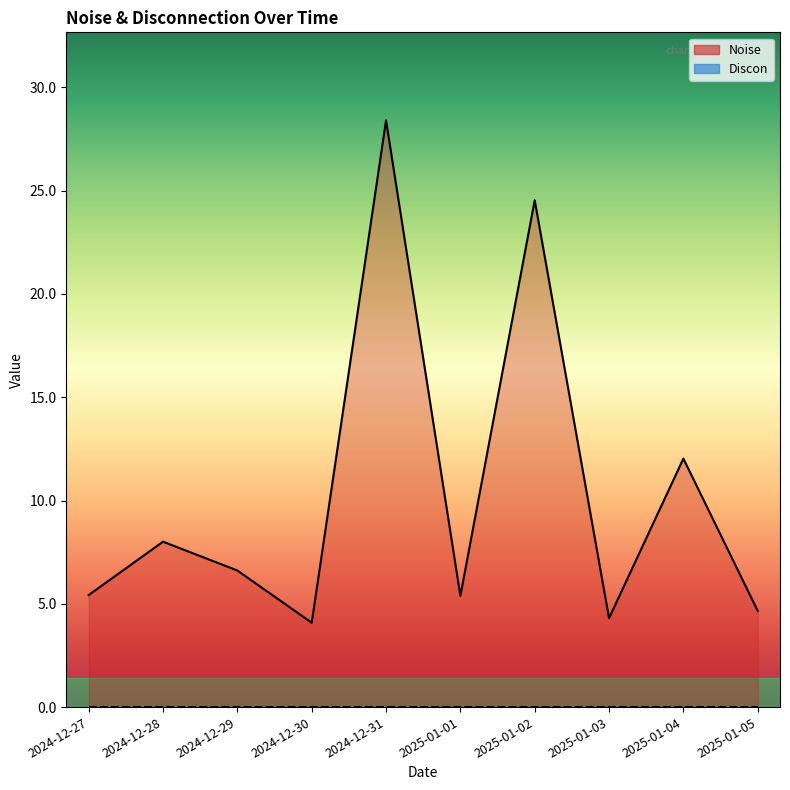

How many lines are shown in the chart?

2